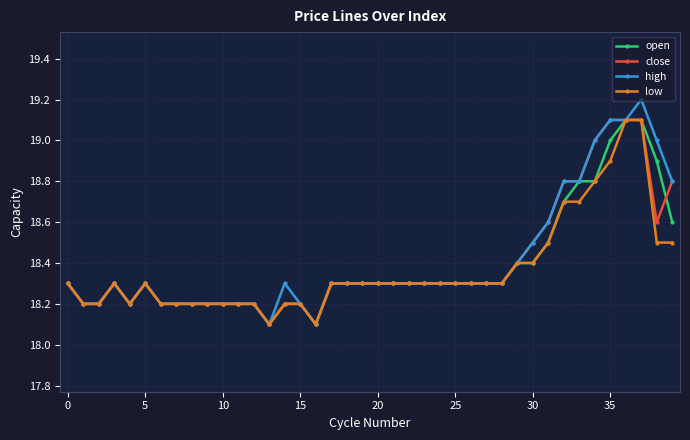

What is the value of the high point at the 22nd from the left?

18.3